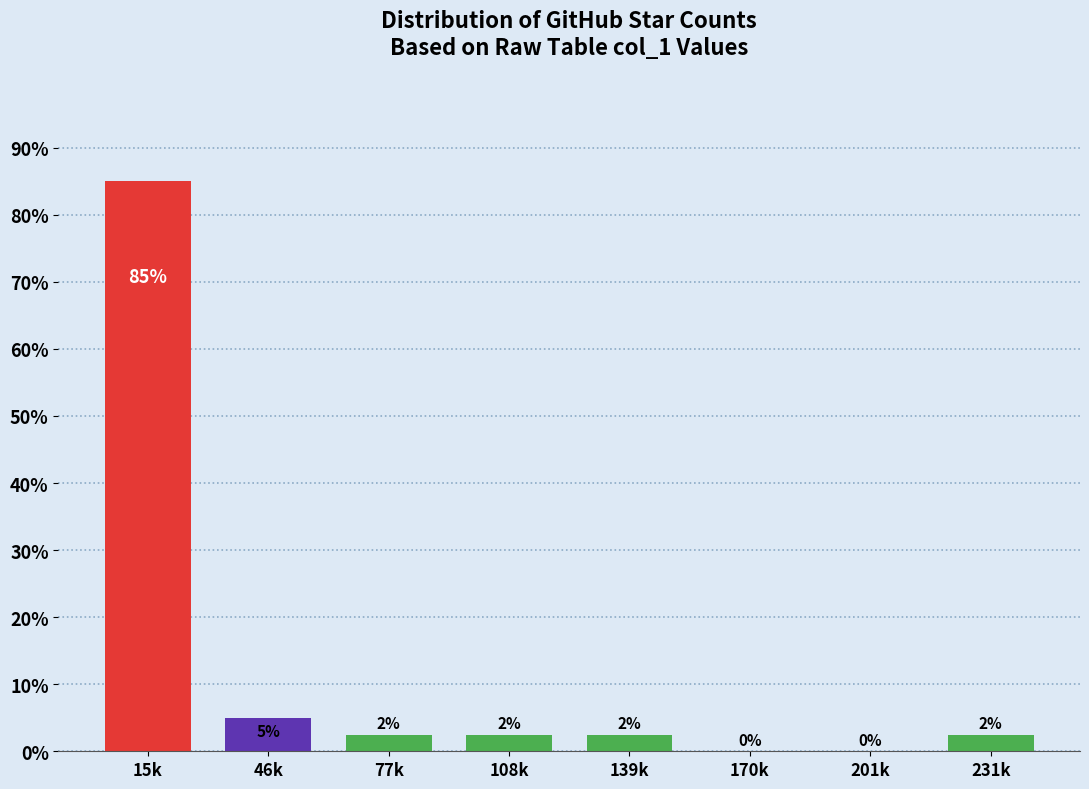

True or false: the data shows 2.5 at 139k.

True